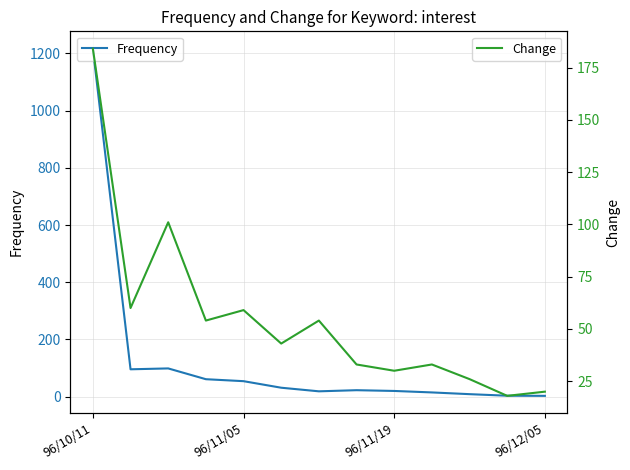

What is the highest value of the Frequency series?

1216.2